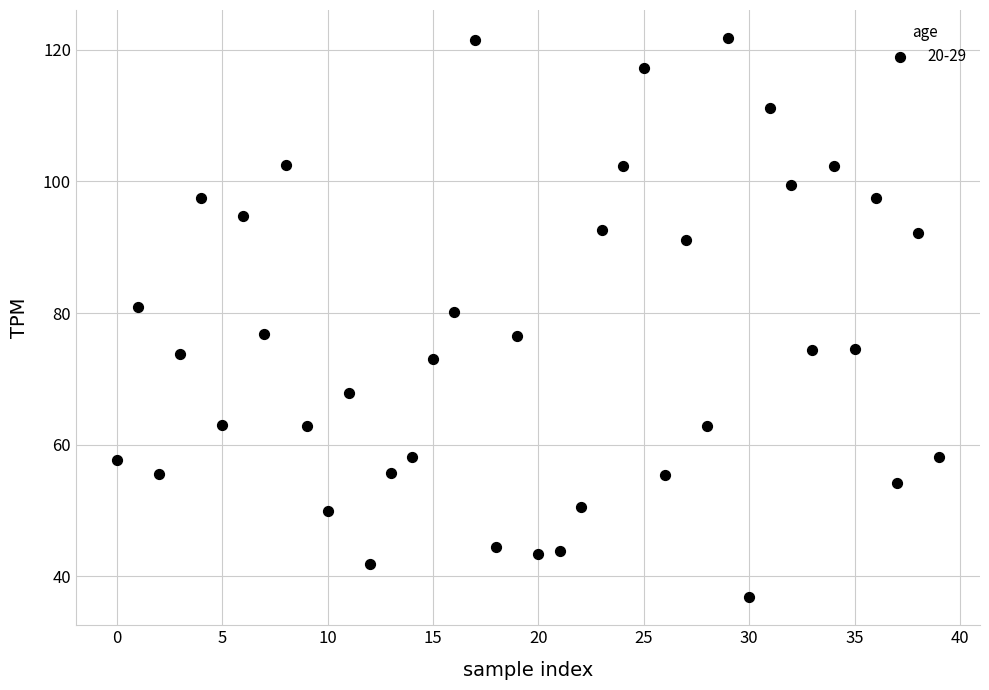

What is the range of Y values (max minus min)?

85.0